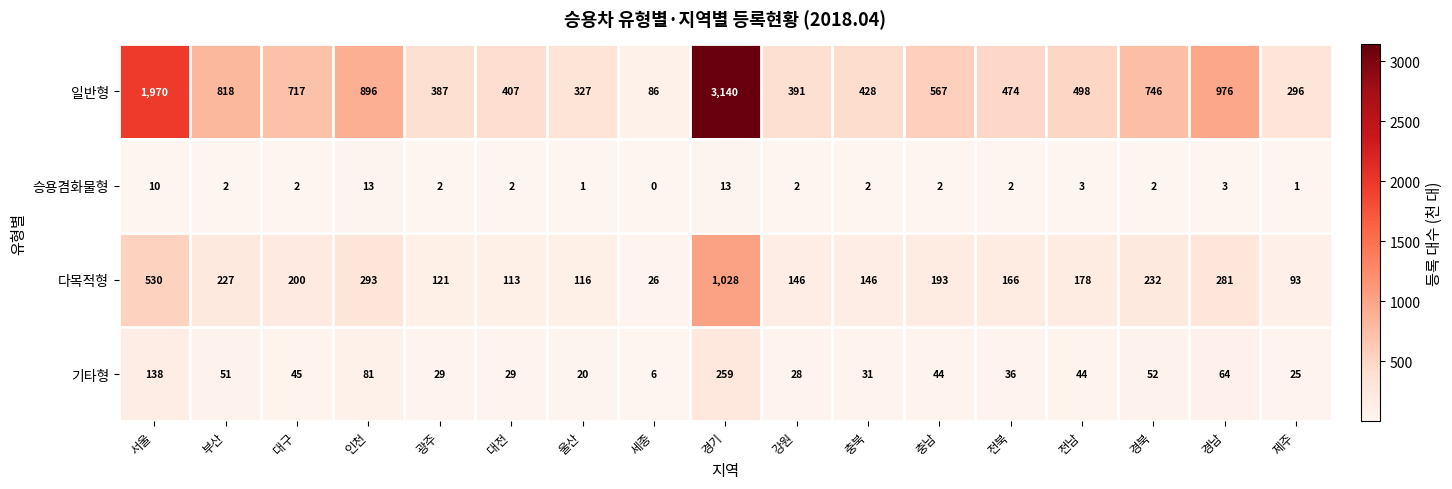

How many series are shown in this chart?

4